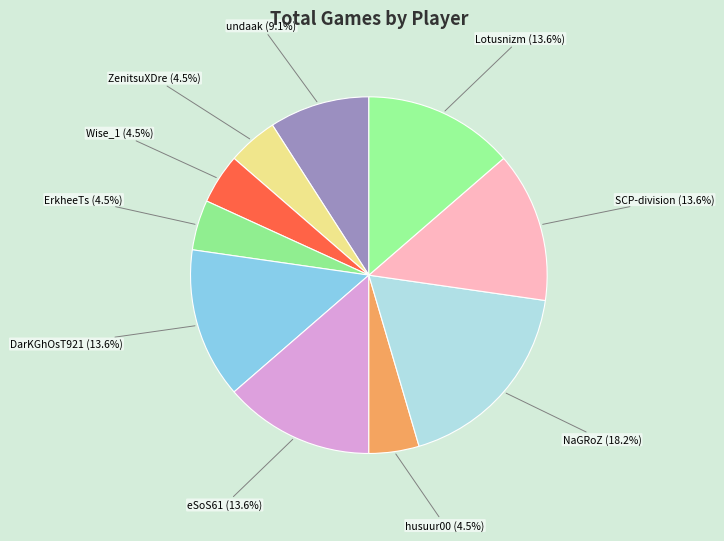

Between Lotusnizm and NaGRoZ, which is larger?

NaGRoZ